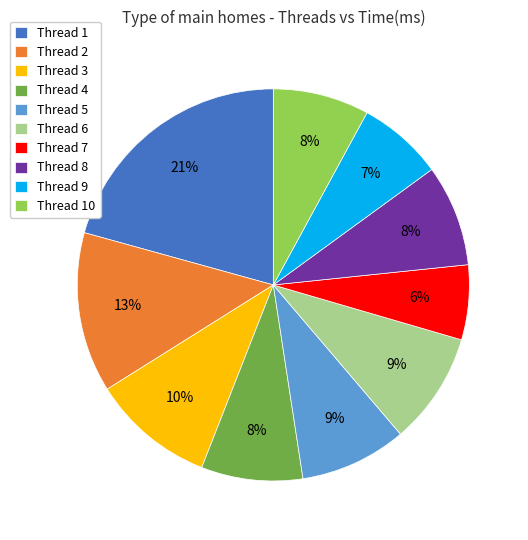

Is it true that Thread 10 is 8% of the pie?

True